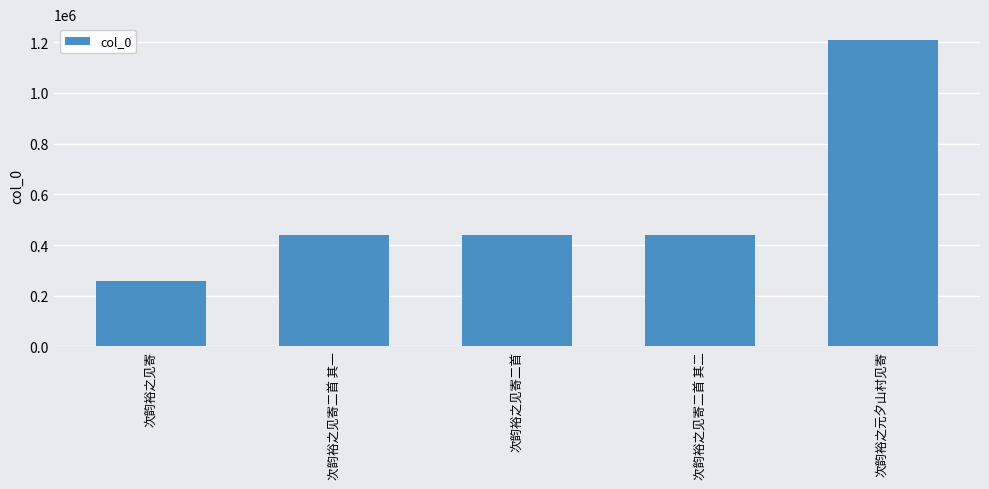

What is the greatest value displayed?

1211050